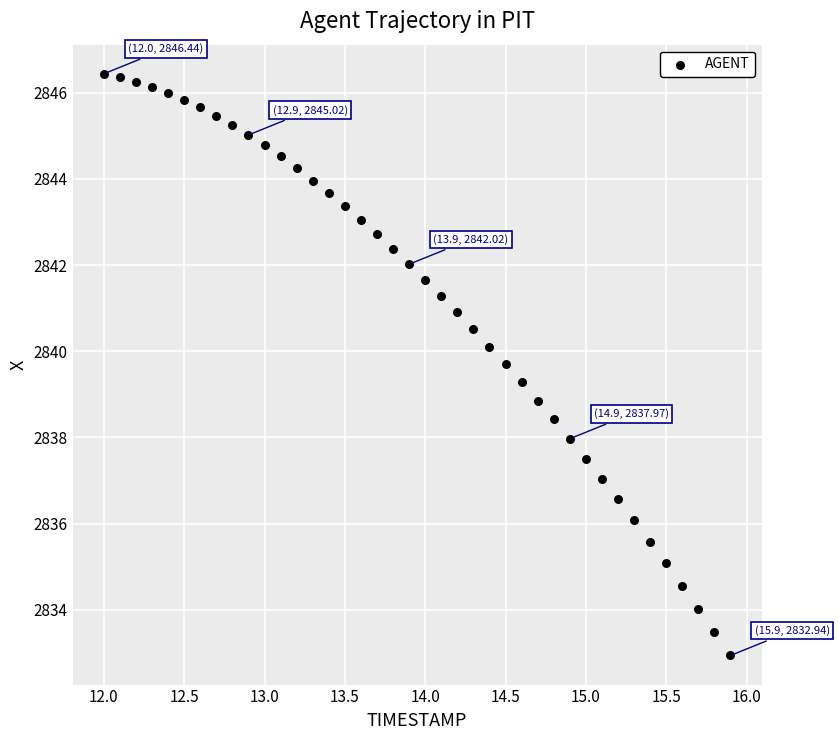

What is the range of X values (max minus min)?

3.9